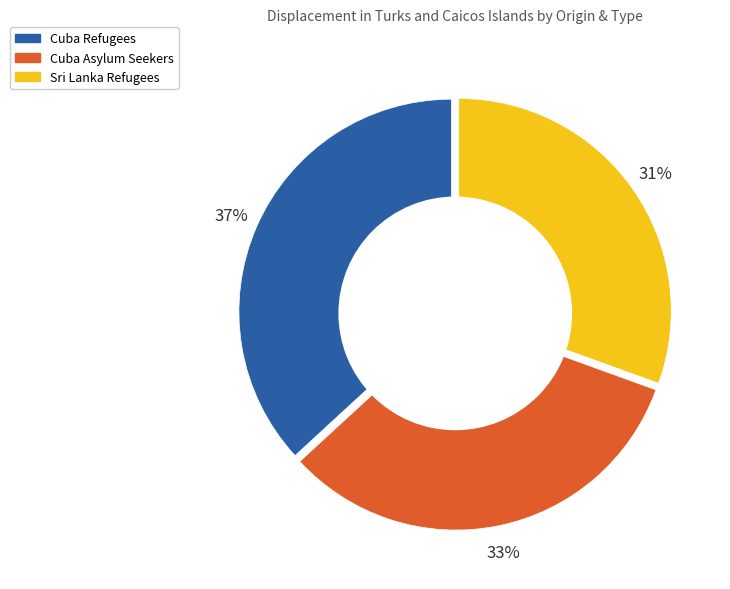

To the nearest percent, what is the average slice percentage?

33%